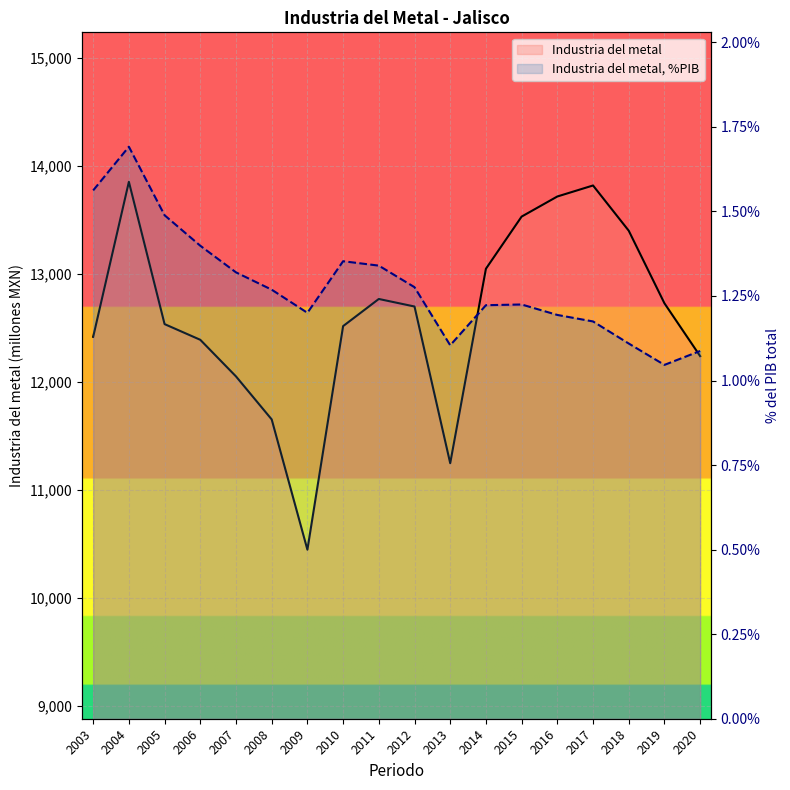

What is the difference between the second highest and minimum values in the Industria del metal series?

3375.7